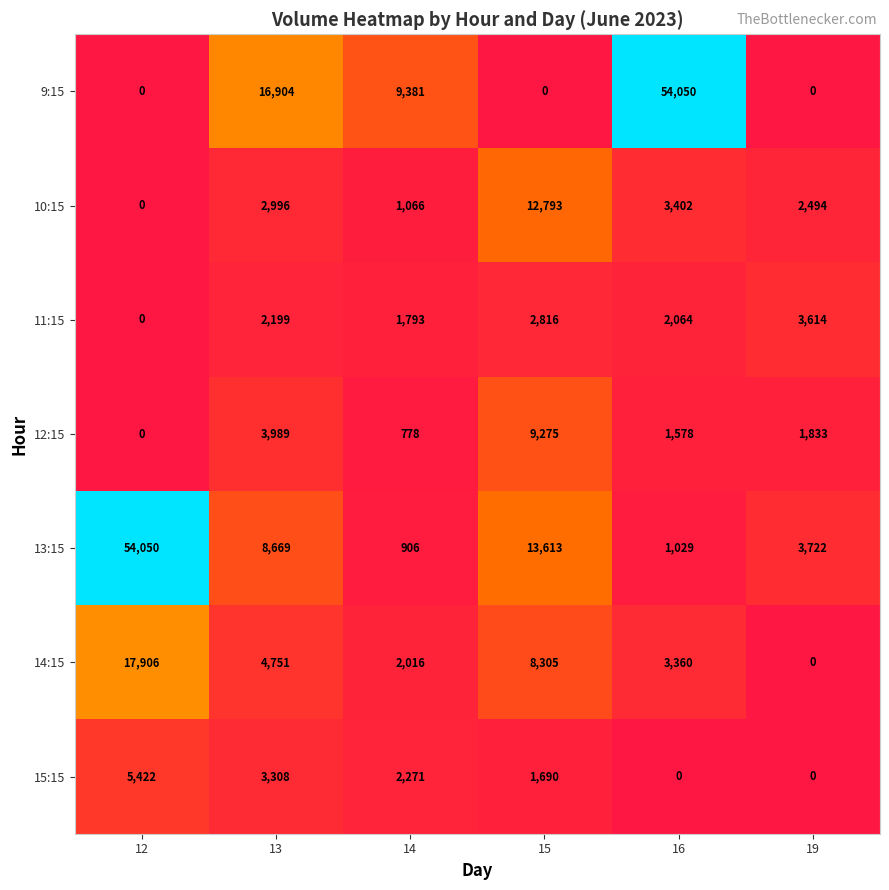

What is the difference between the maximum and minimum values in the 10:15 series?

12793